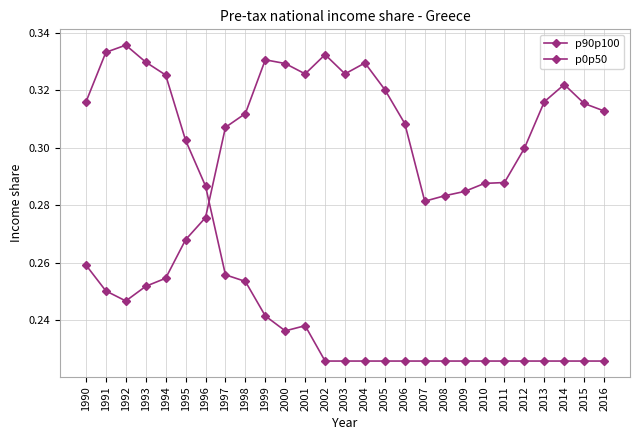

Rank the series by their average value, from highest to lowest.

p90p100, p0p50